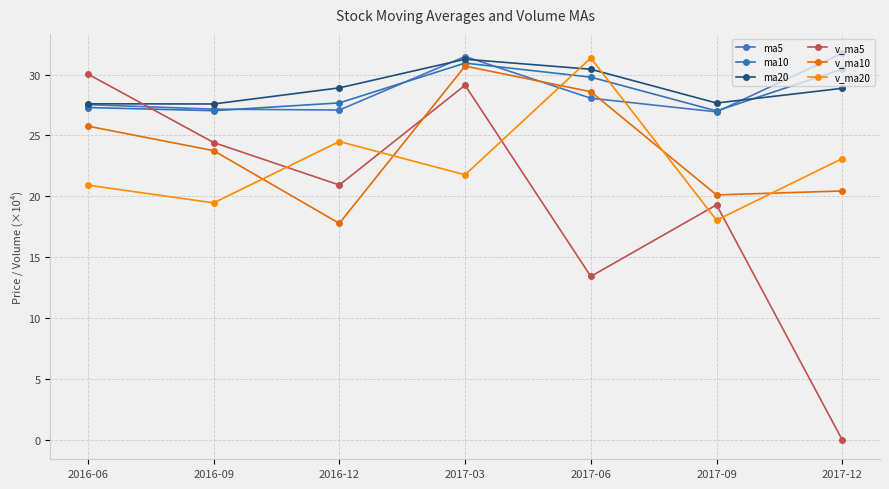

How many lines are shown in the chart?

6